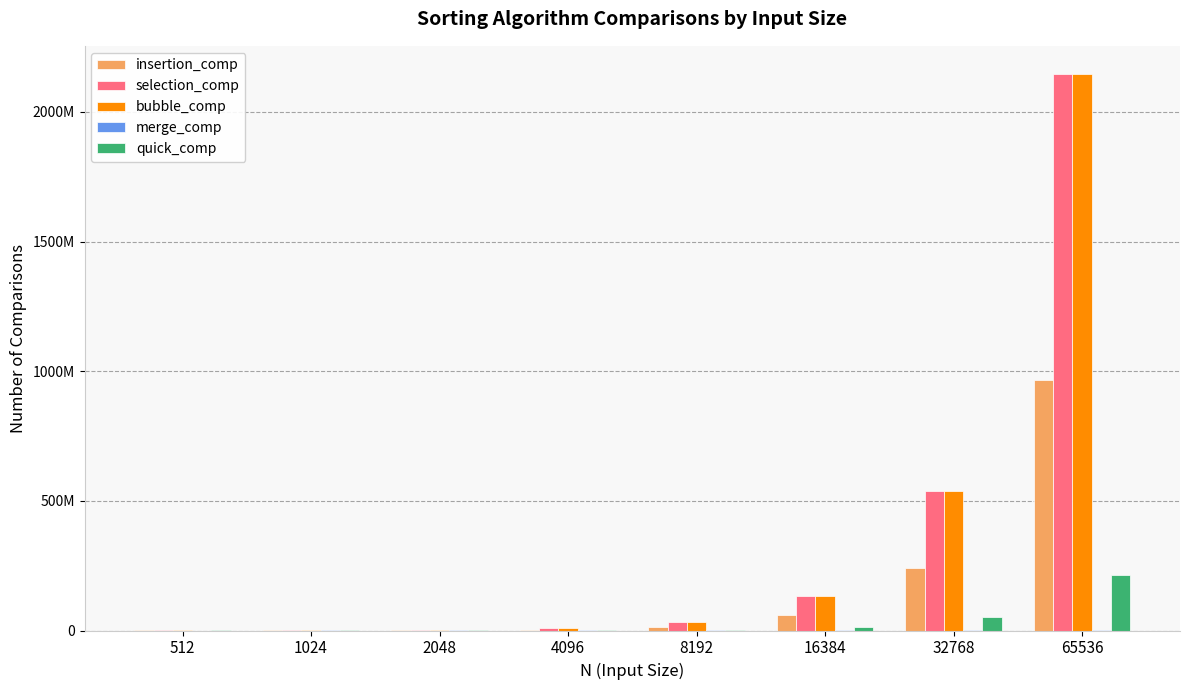

Which label corresponds to the smallest value in the chart?

512